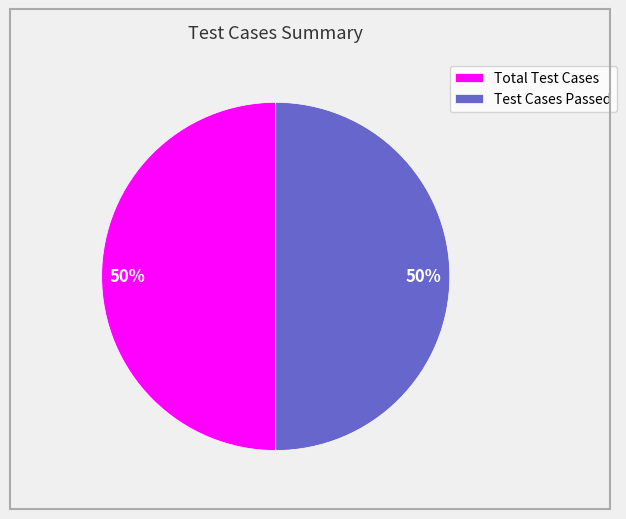

Count the number of slices in the pie.

2